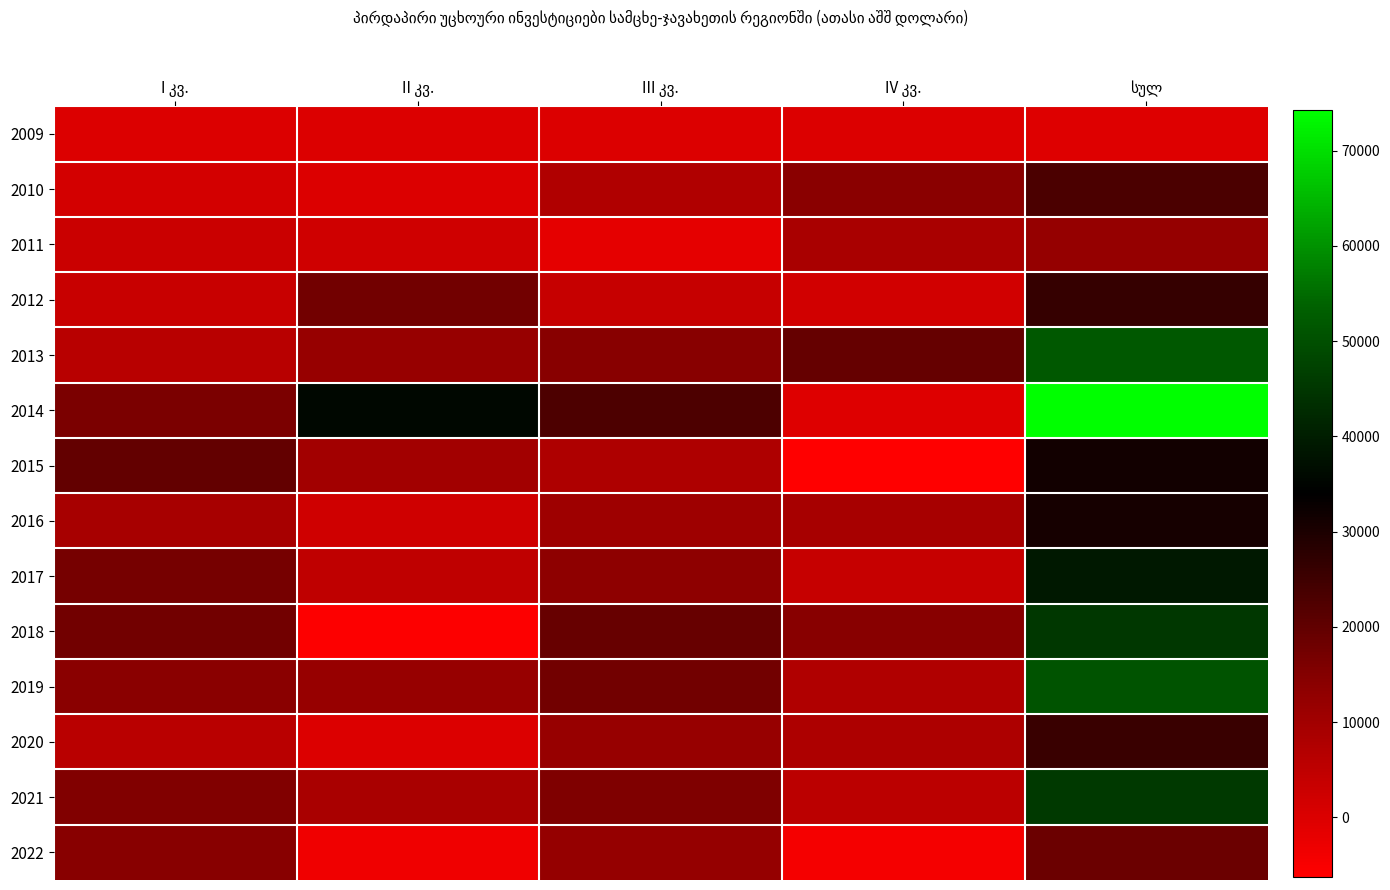

Where is 2018 nearest to the value 19793?

III კვ.